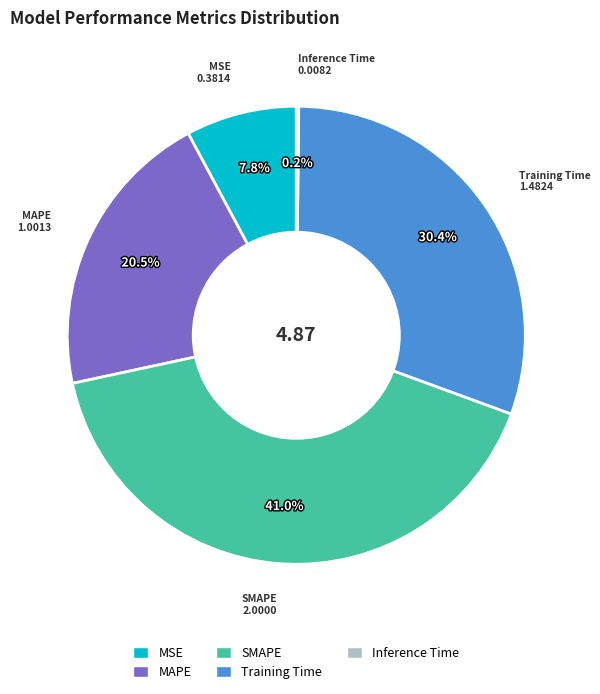

Which has a higher value, MAPE or MSE?

MAPE